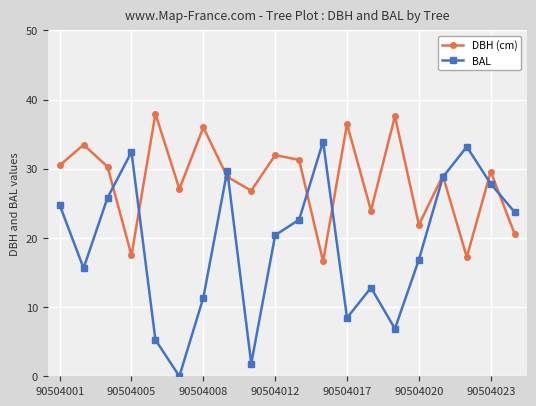

What is the value of the DBH (cm) point at the 10th from the left?

32.0